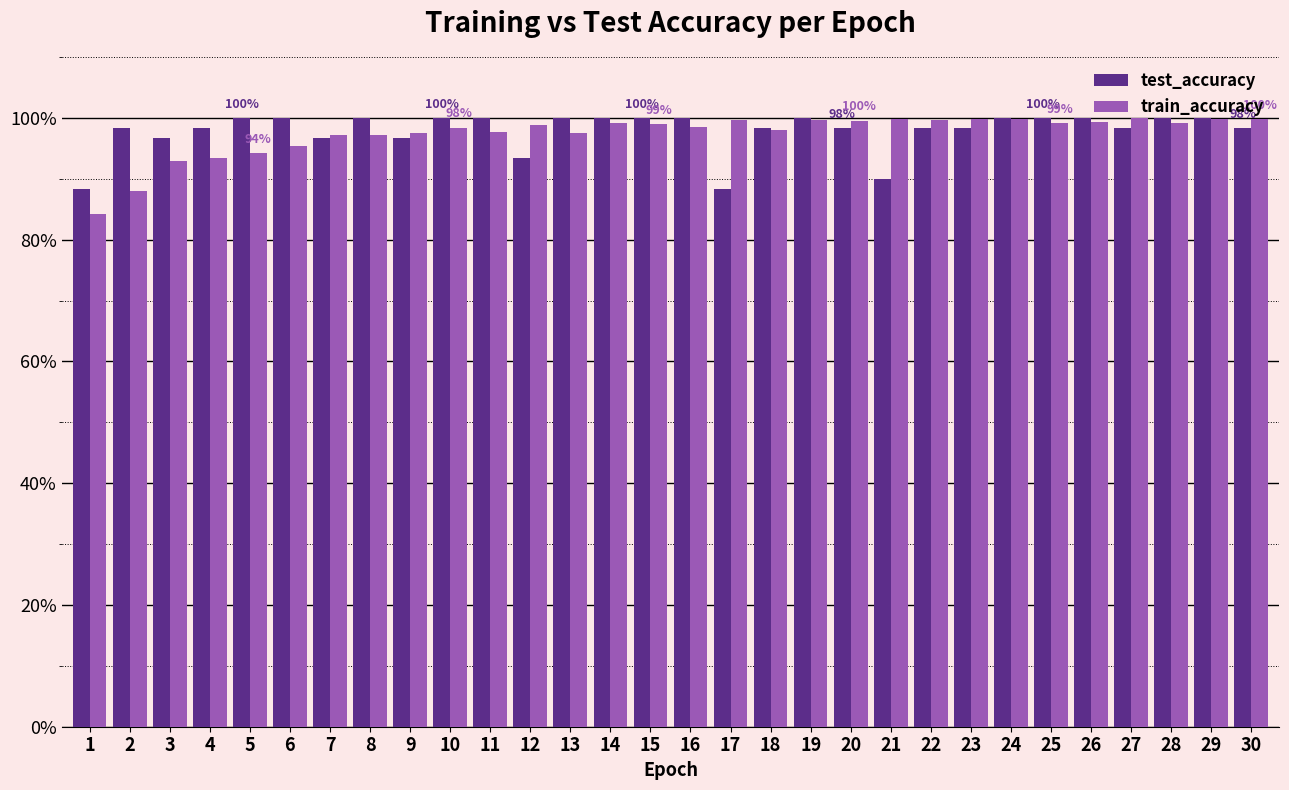

At which category does the chart reach its minimum across all series?

1